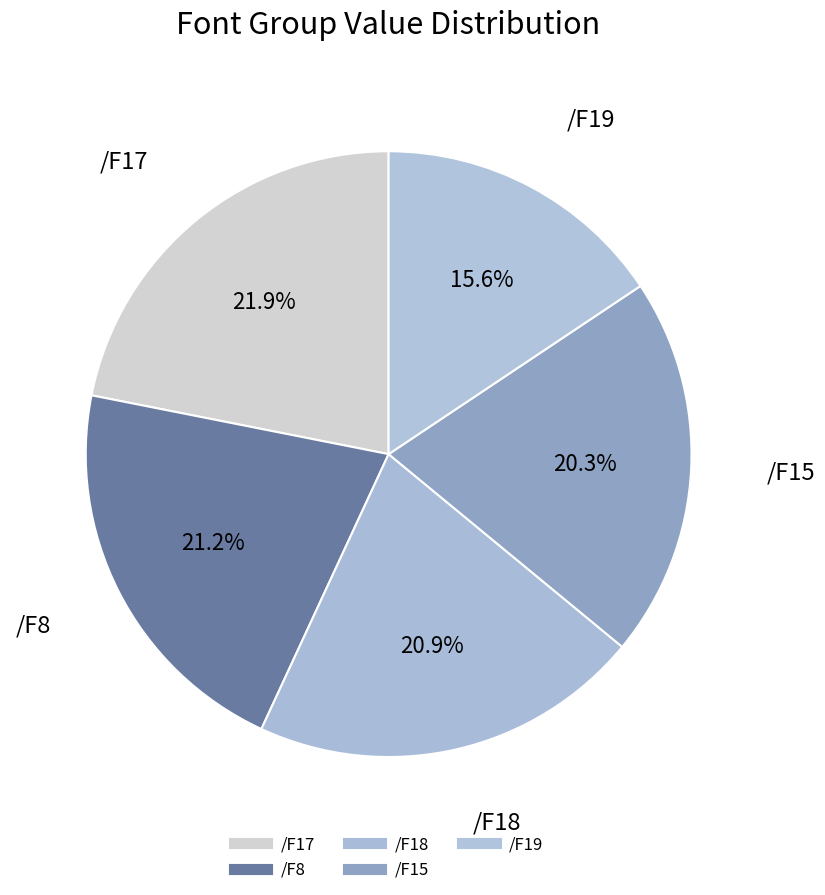

How many segments does this pie chart have?

5